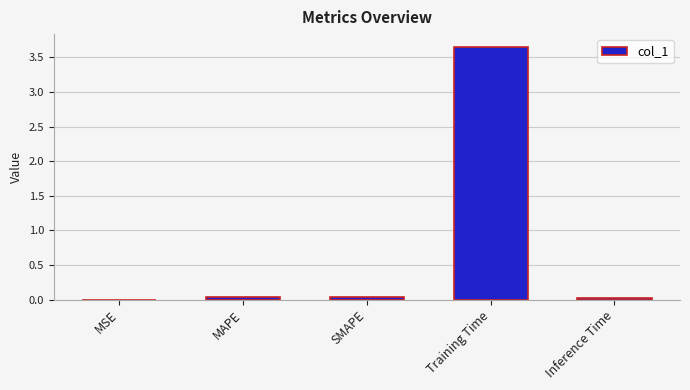

Which label corresponds to the largest value in the chart?

Training Time